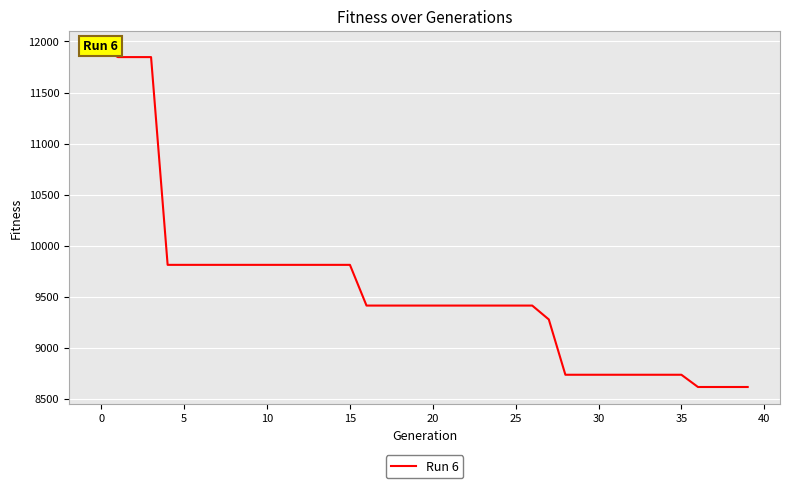

What is the average value?

9559